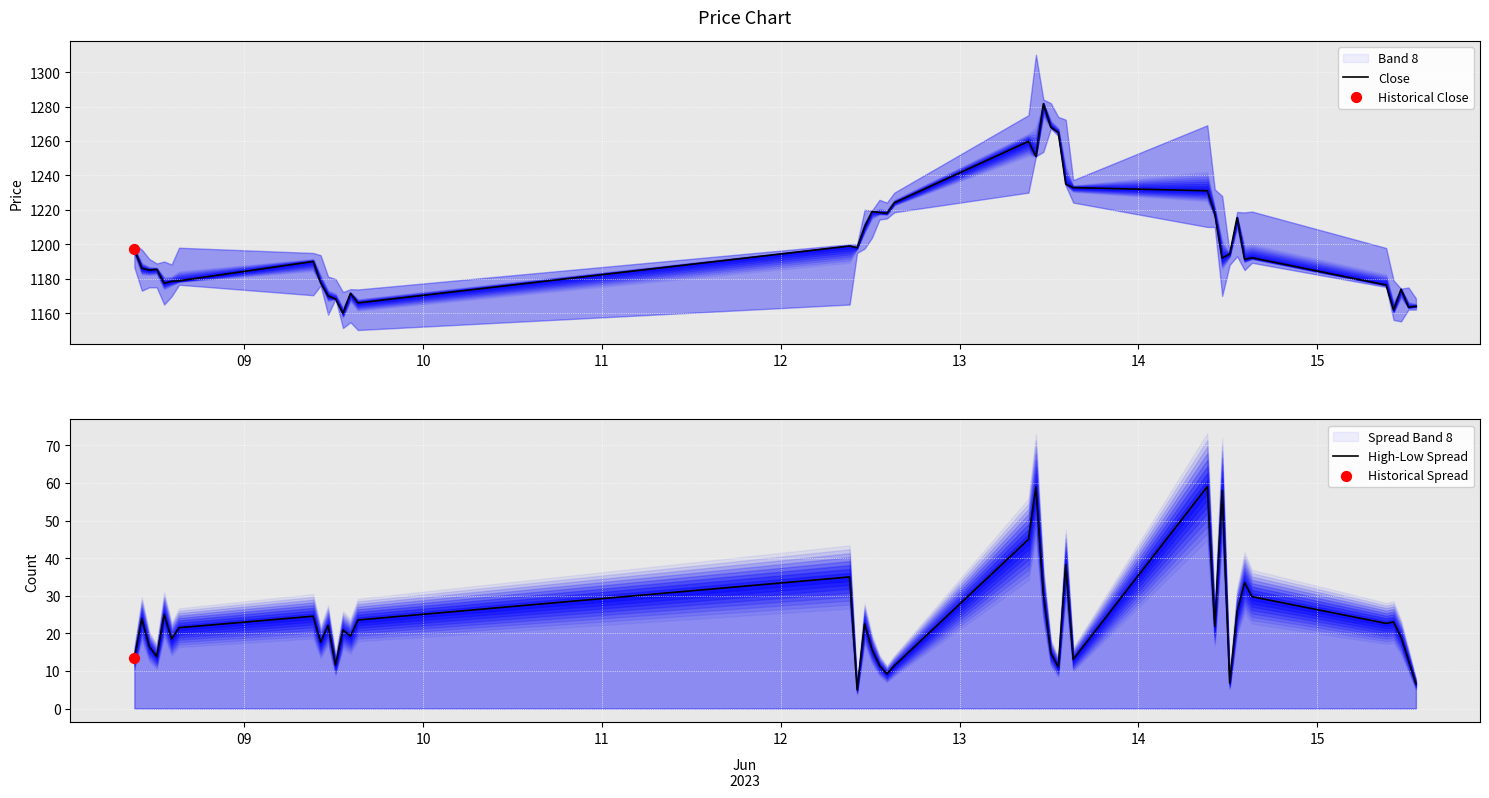

Which series has the largest Y range (max minus min)?

Close